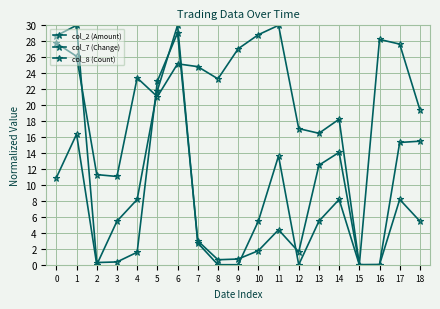

How many positive values does the col_7 (Change) series have?

18